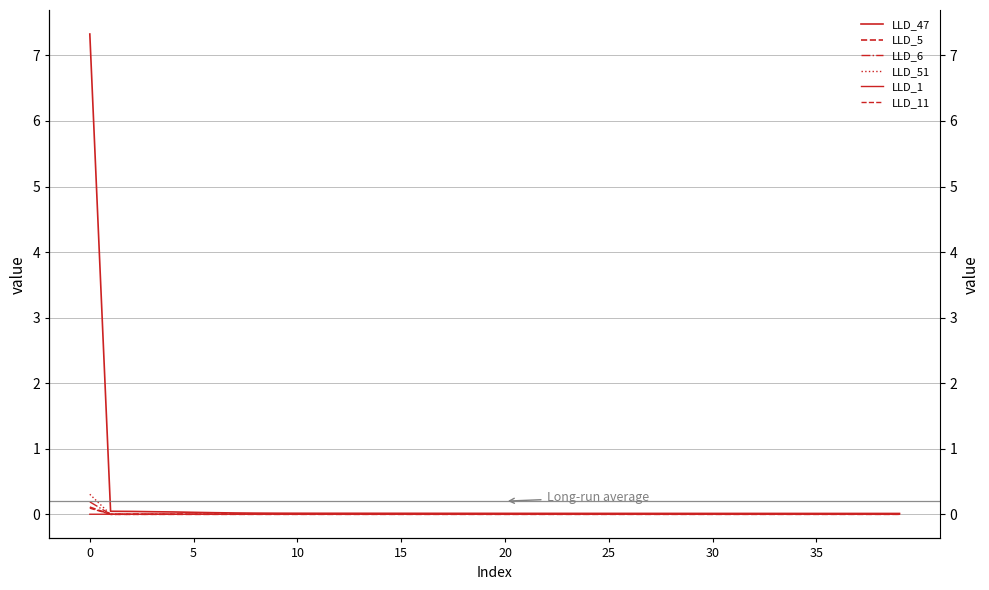

Between 15 and 12, which is larger?

12